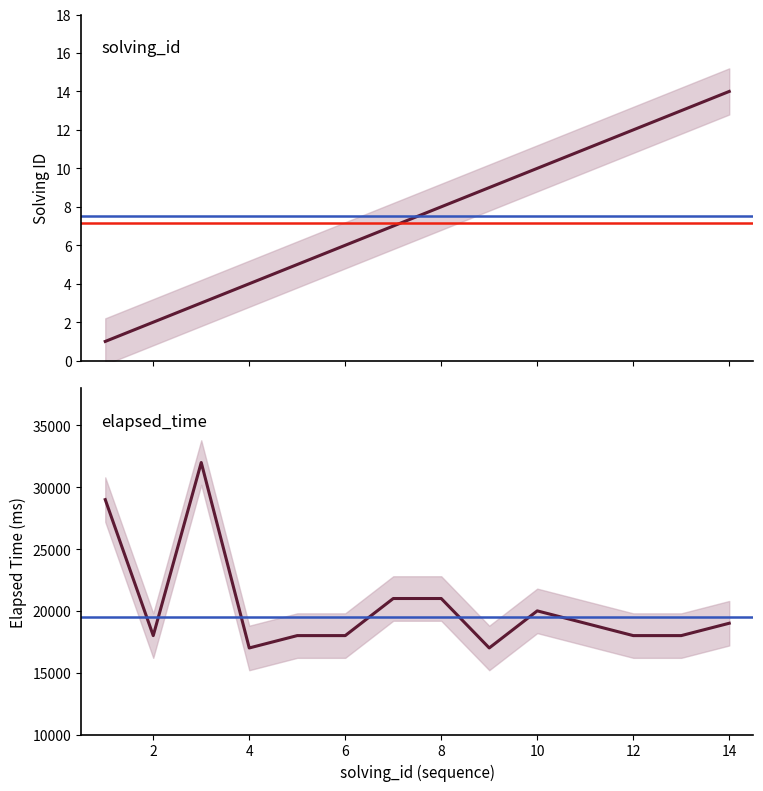

True or false: elapsed_time has more than 0 interior local peaks.

True